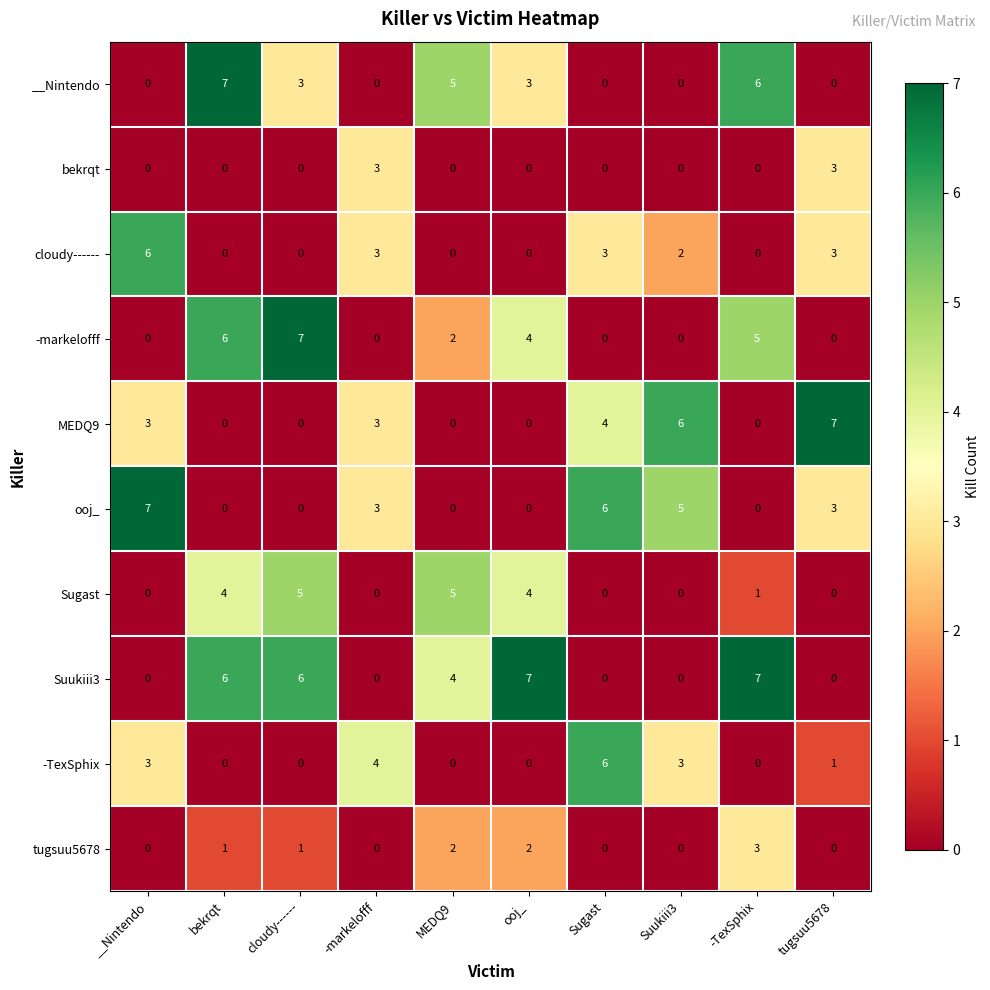

Which series changed the most between Suukiii3 and -TexSphix?

Suukiii3